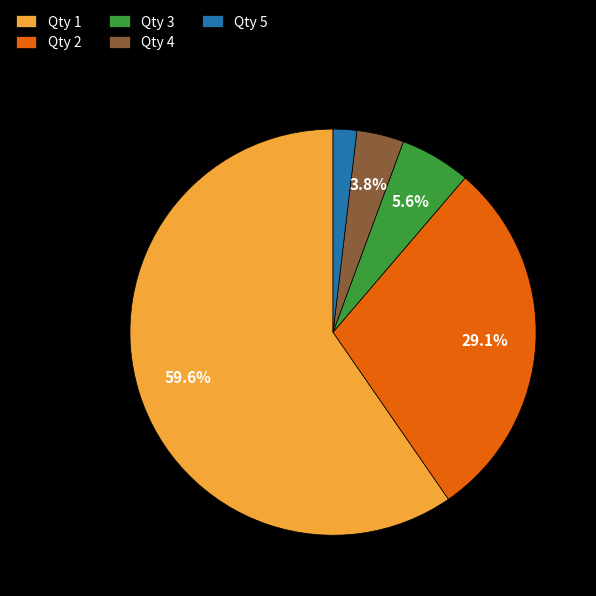

What is the largest slice in the pie chart?

Qty 1